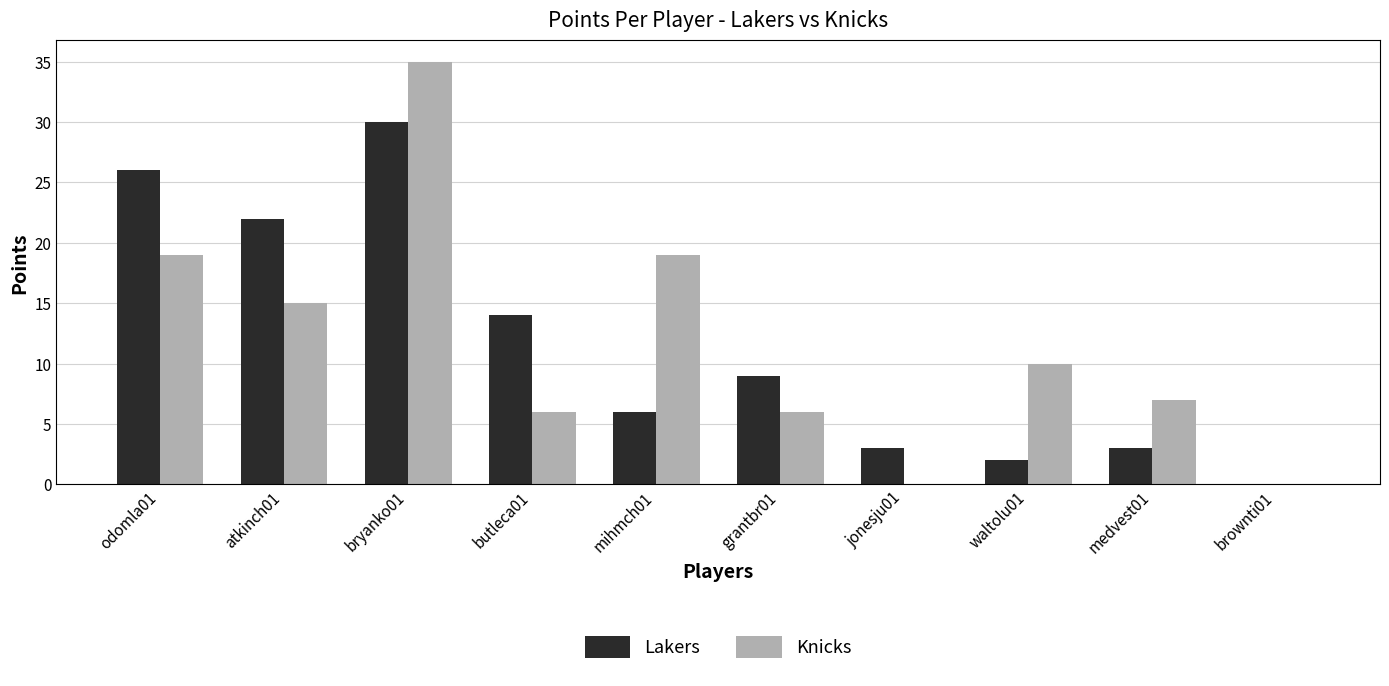

Which series has the largest range (max minus min)?

Knicks